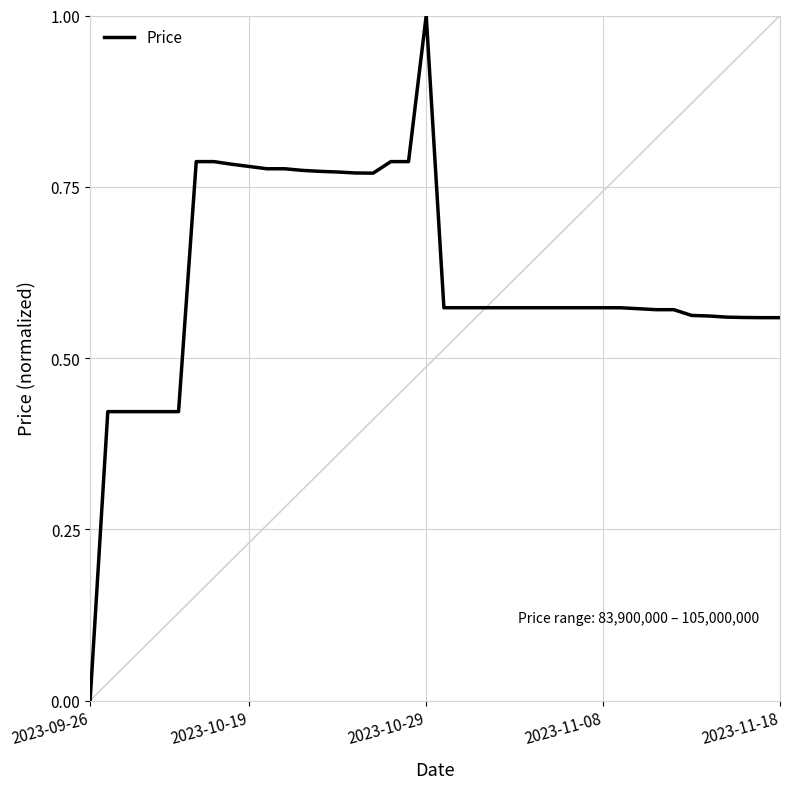

What is the difference between the maximum and minimum values?

1.0